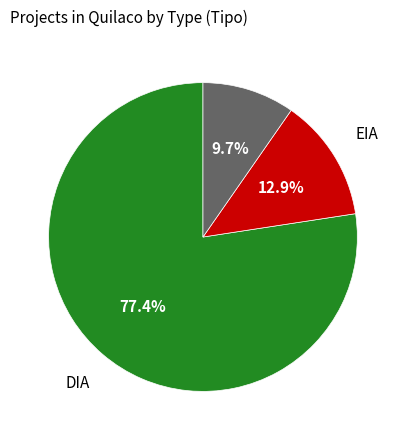

Does any single category account for the majority?

Yes